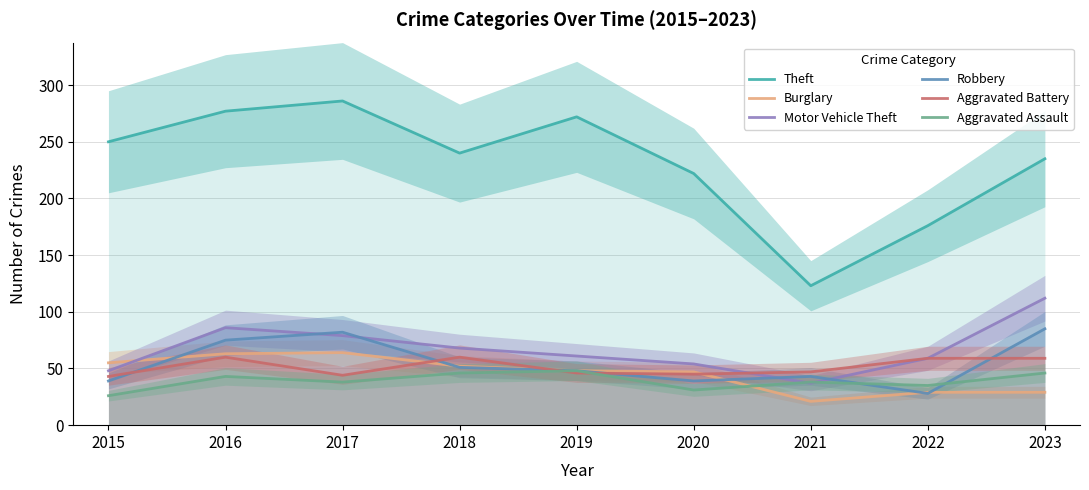

Which category has the highest value in the Motor Vehicle Theft series?

2023